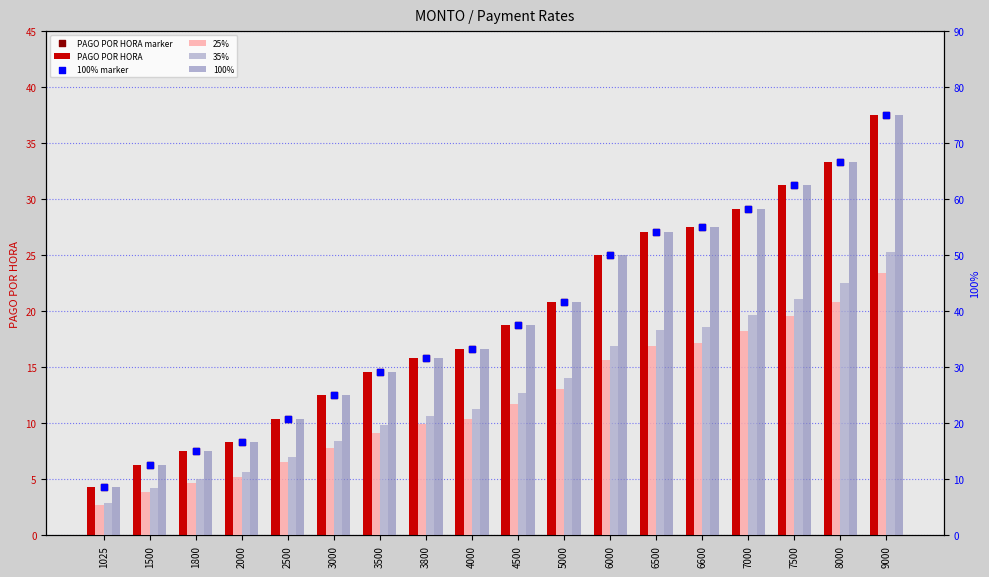

Is the value of 35% at 6500 greater than the value of 100% at 8000?

No